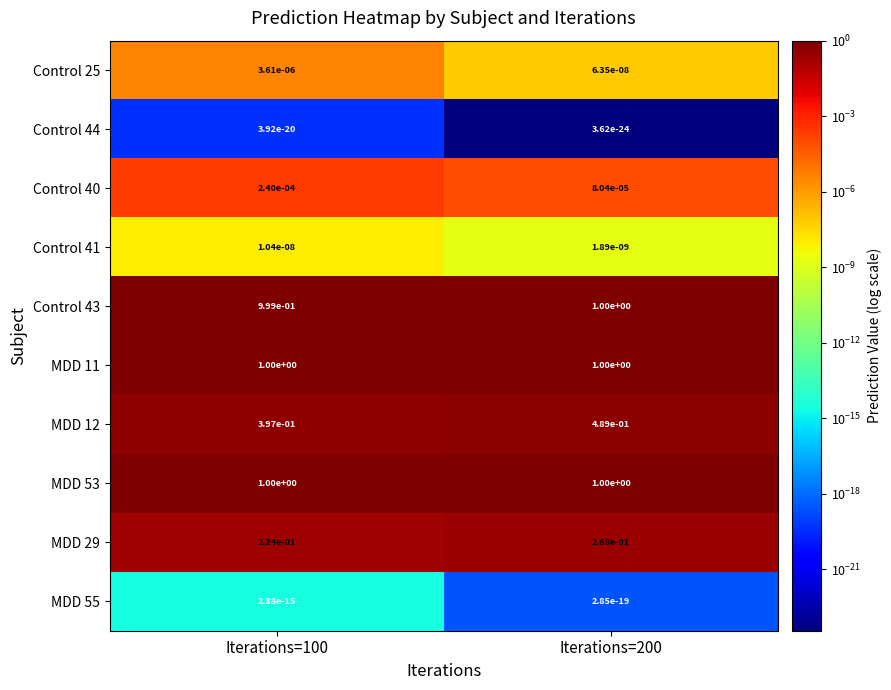

True or false: MDD 53 has a value of 1.0 at Iterations=200.

True